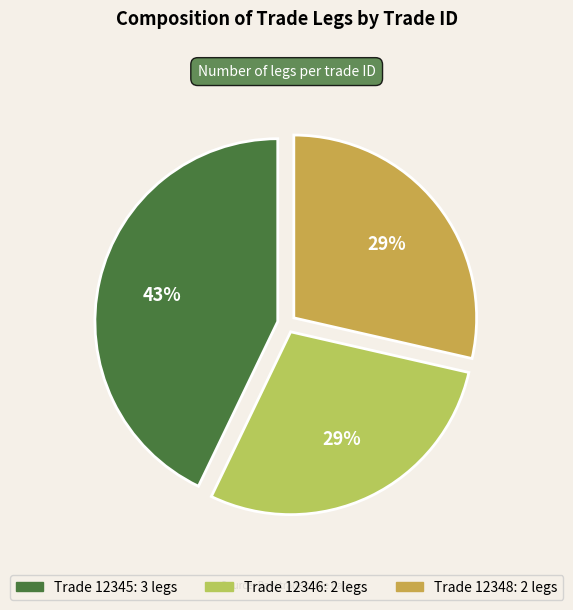

To the nearest percent, what is the difference between the largest and smallest slice percentages?

14%